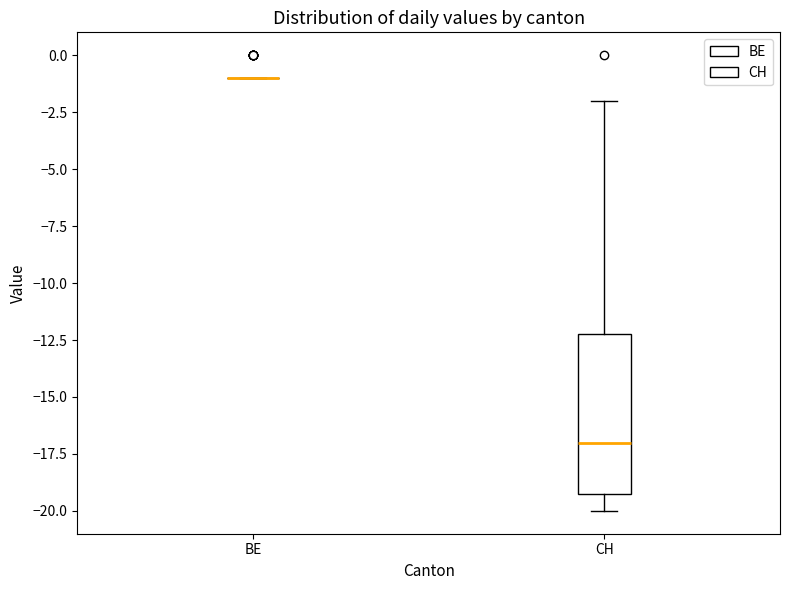

Comparing the boxes themselves (not the whiskers), which one is the tallest?

CH